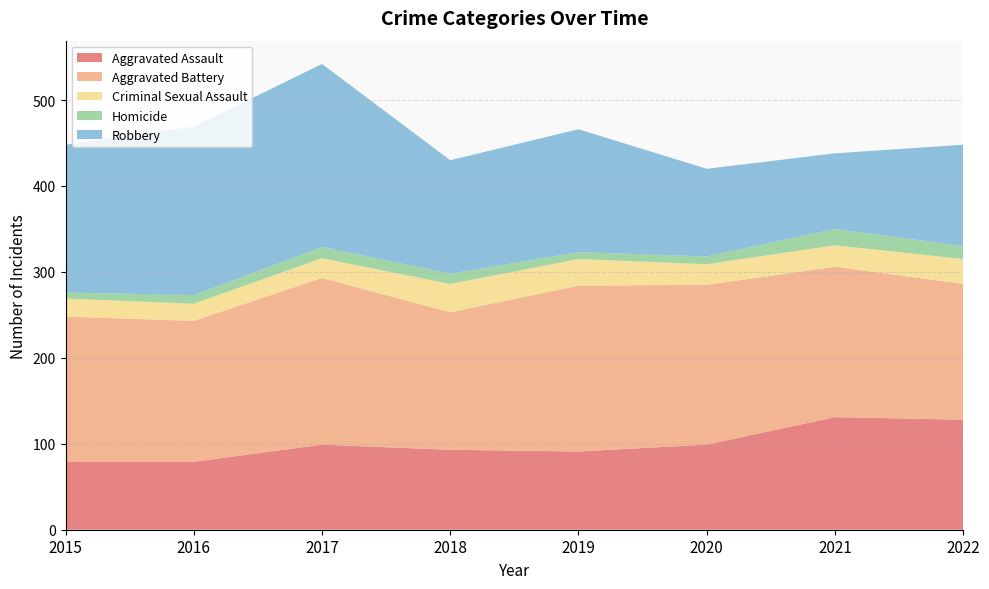

Reading right to left, extract all data points from this chart.

Aggravated Assault: 128	131	99	91	93	99	79	79
Aggravated Battery: 158	175	186	193	160	194	164	169
Criminal Sexual Assault: 29	25	24	31	33	23	20	21
Homicide: 15	19	9	8	12	13	10	7
Robbery: 118	88	102	143	132	213	196	172